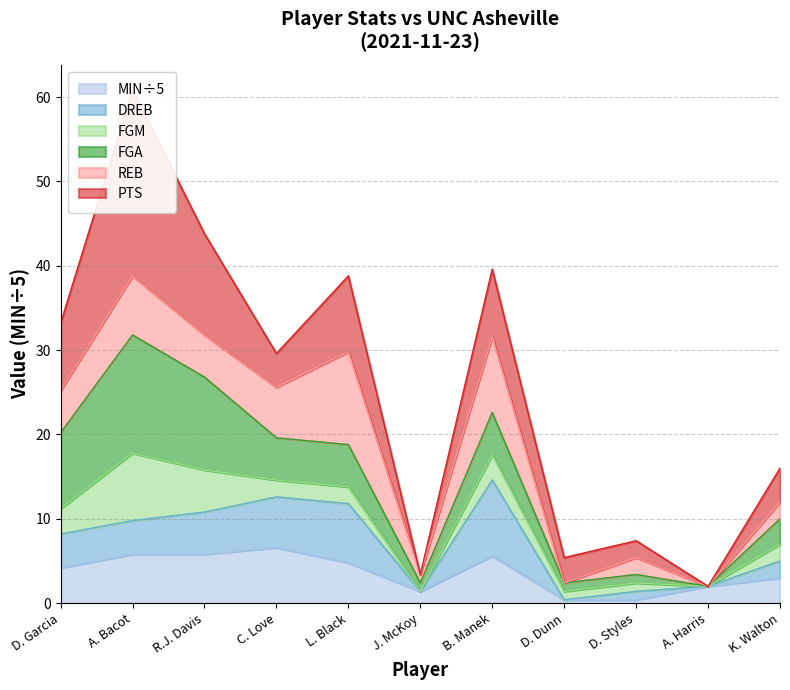

Is the value of DREB at C. Love greater than the value of FGM at A. Harris?

Yes